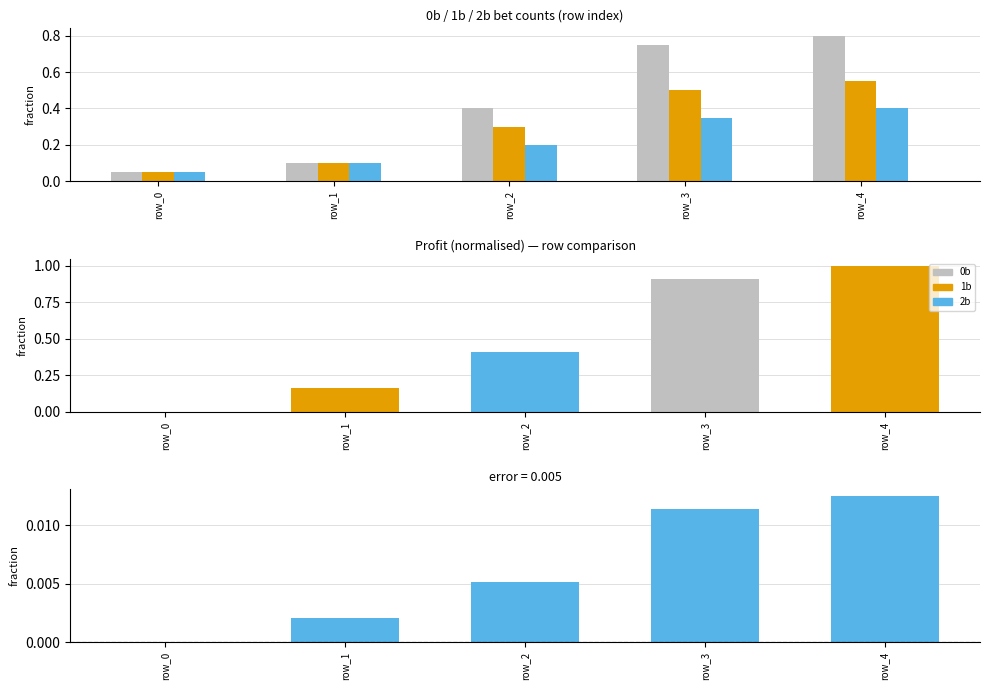

Which category has the lowest value across all series?

row_0